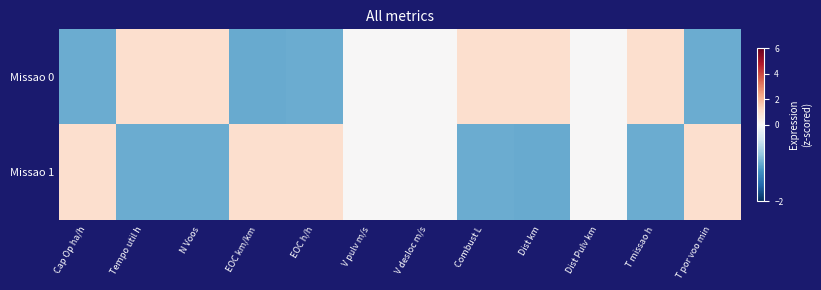

Rank the series by their maximum value, from highest to lowest.

Missao 0, Missao 1